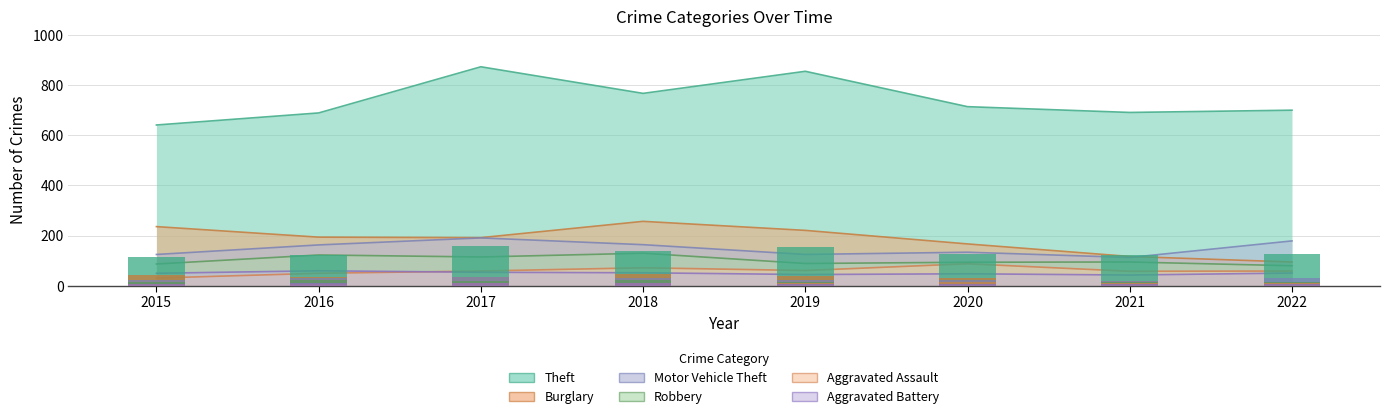

What are all the series names shown in the legend?

Theft, Burglary, Motor Vehicle Theft, Robbery, Aggravated Assault, Aggravated Battery